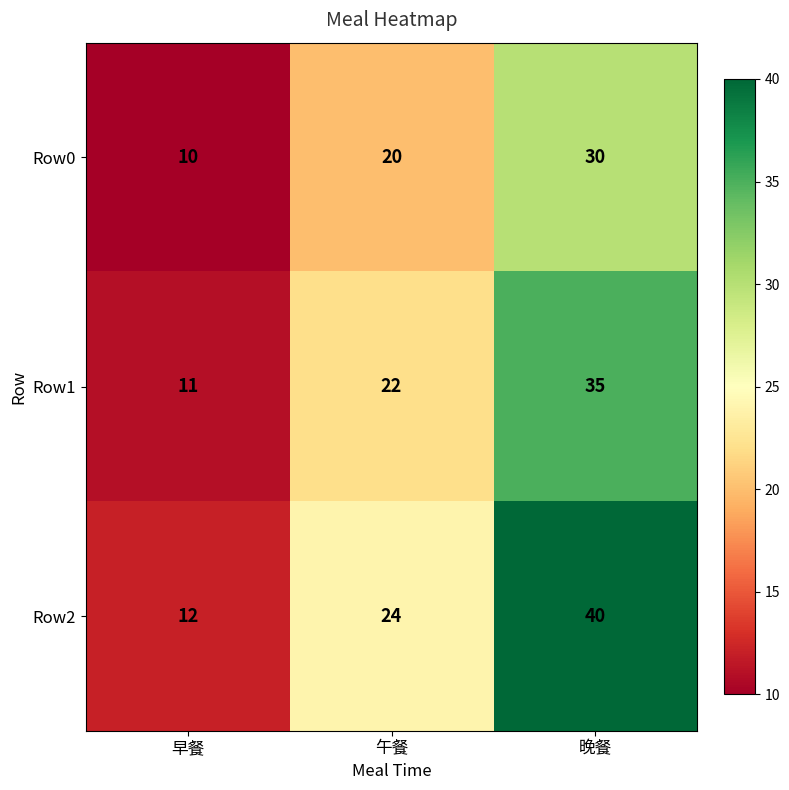

Is it true that Row1 equals 9 at 午餐?

False